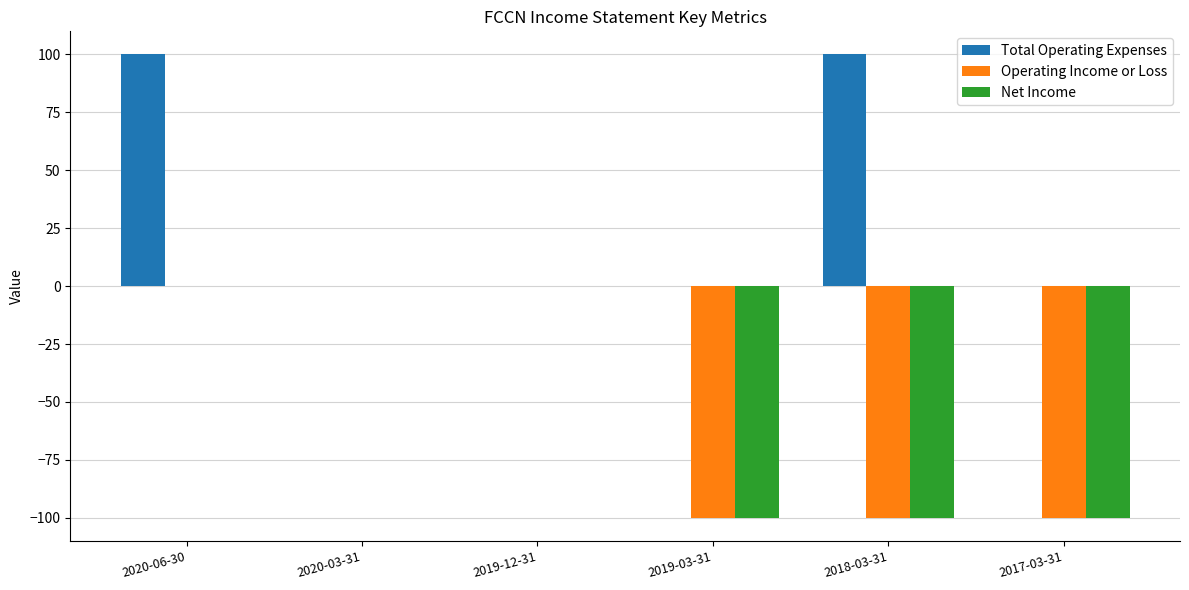

What is the sum of the Total Operating Expenses values at 2019-12-31 and 2018-03-31?

100